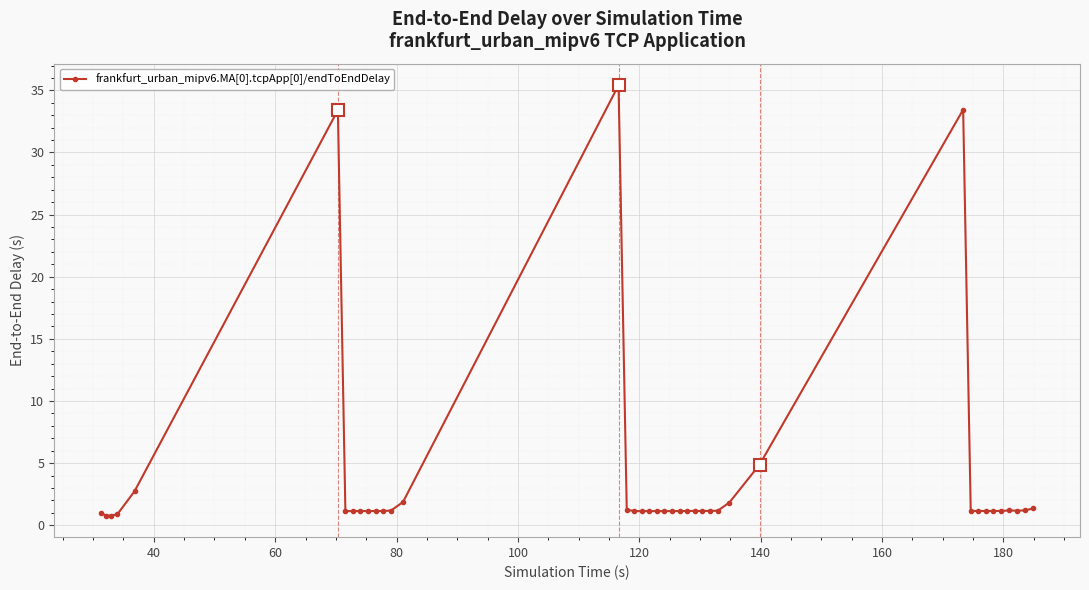

Count the number of categories in the chart.

40